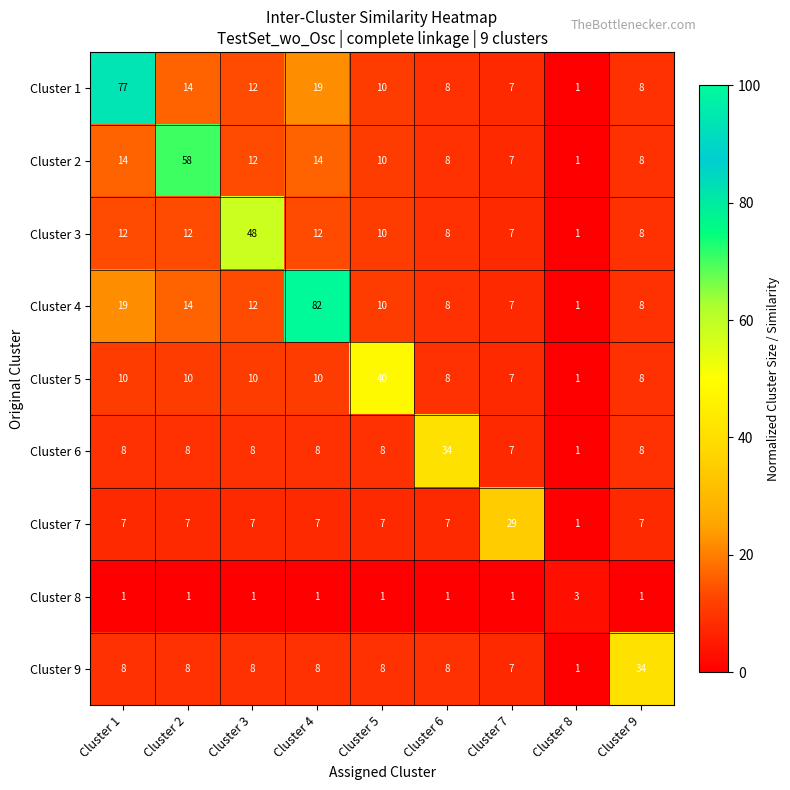

Count the number of categories in the chart.

9